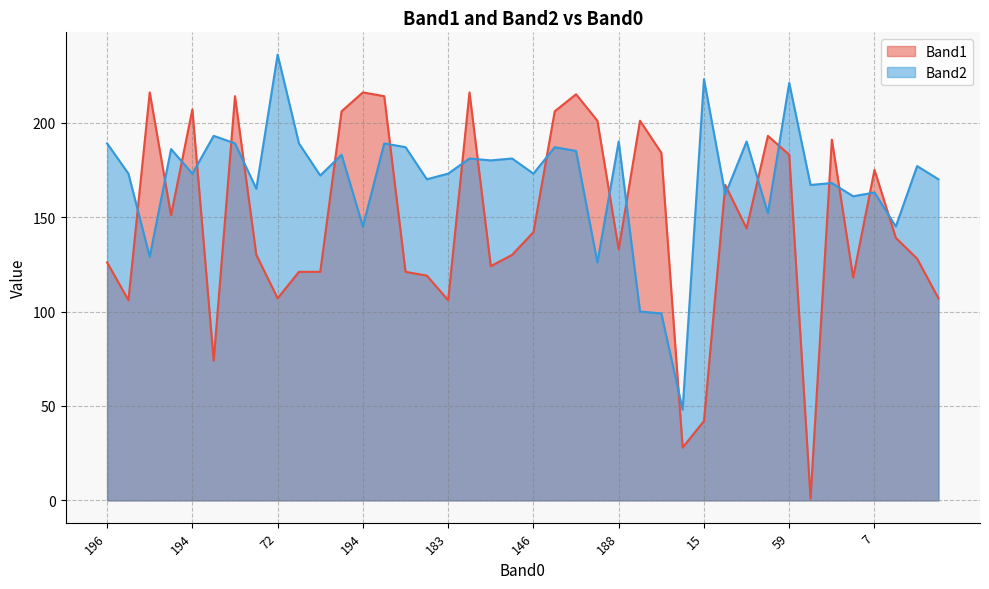

The value of Band2 at 194 is 173. True or false?

True